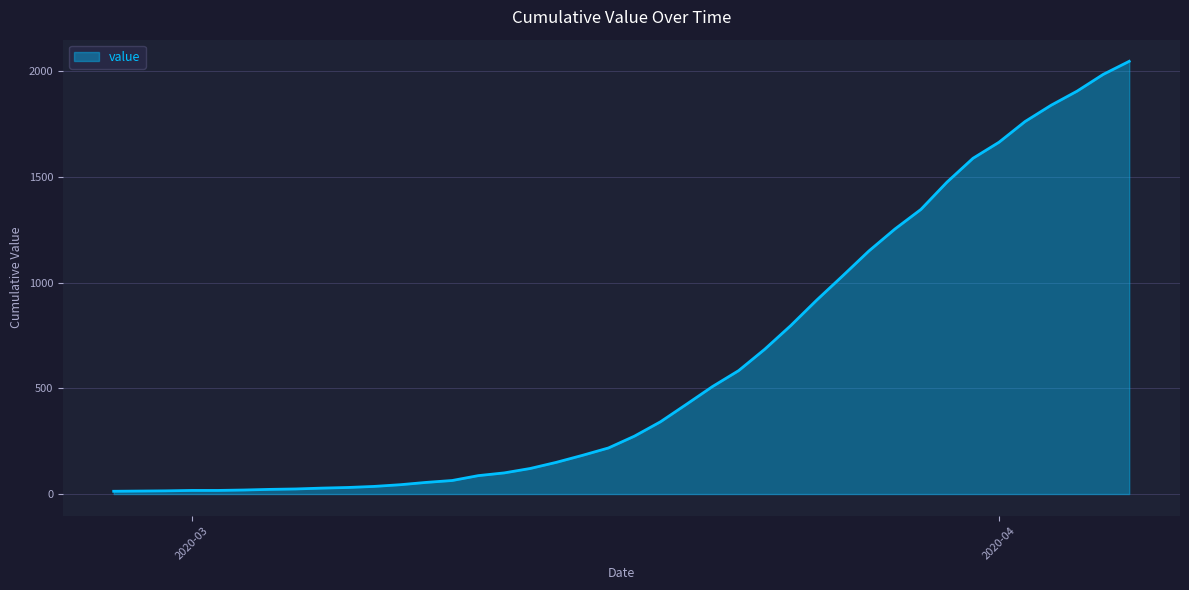

Does the chart have visible grid lines?

Yes